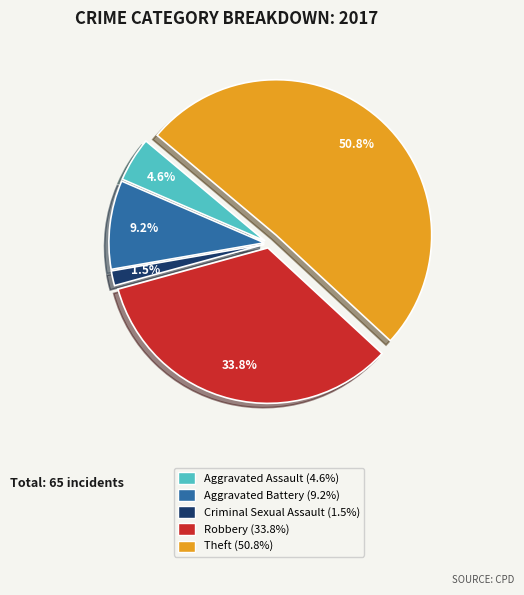

How many slices are in this pie chart?

5